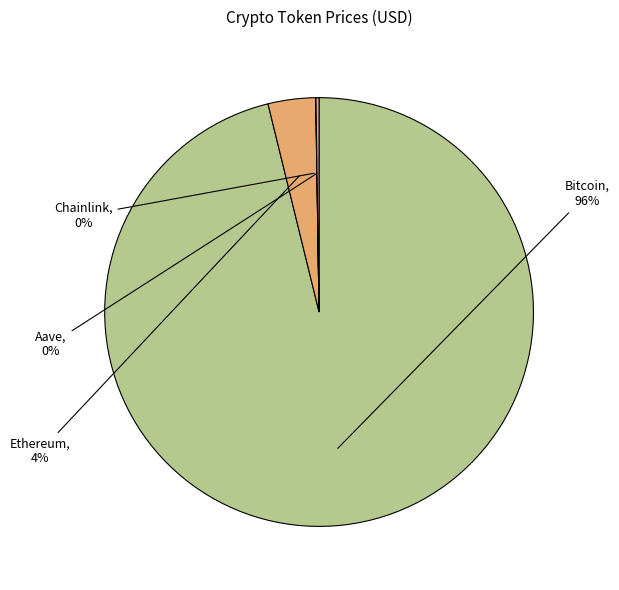

Which slice represents more than half of the pie?

Bitcoin